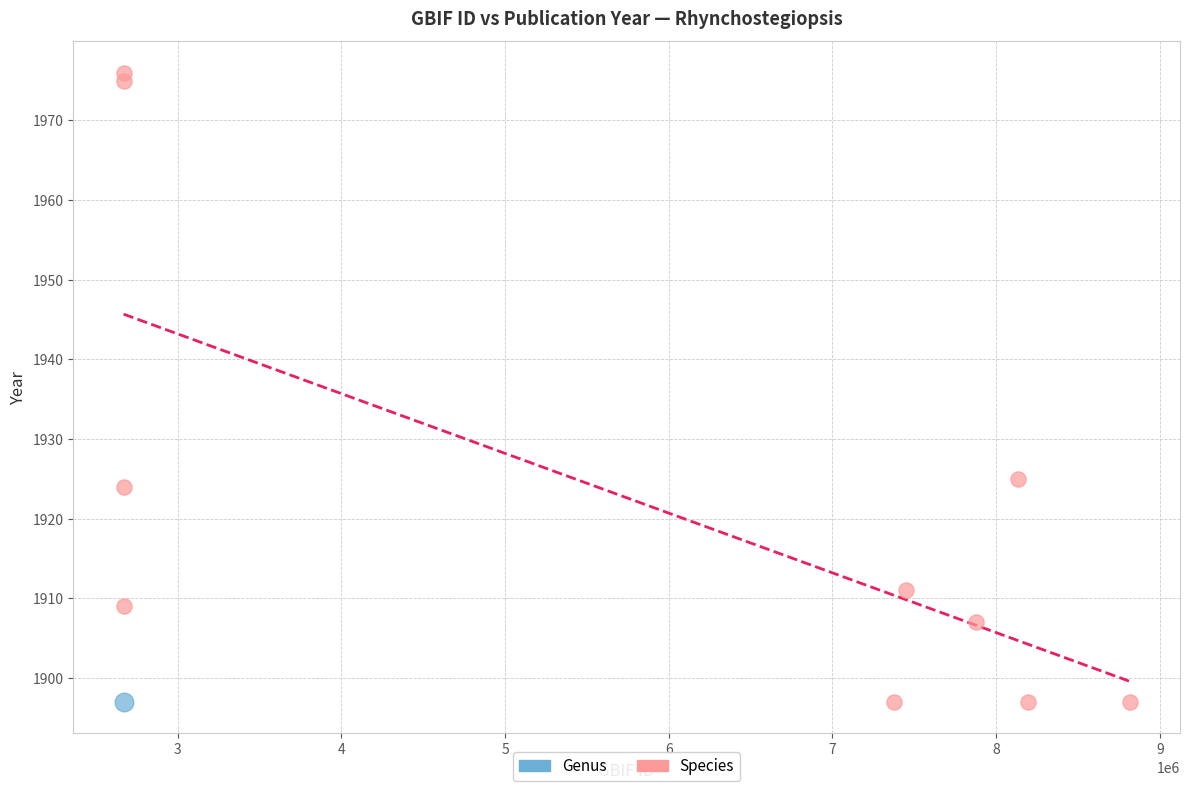

What are all the series names shown in the legend?

Genus, Species